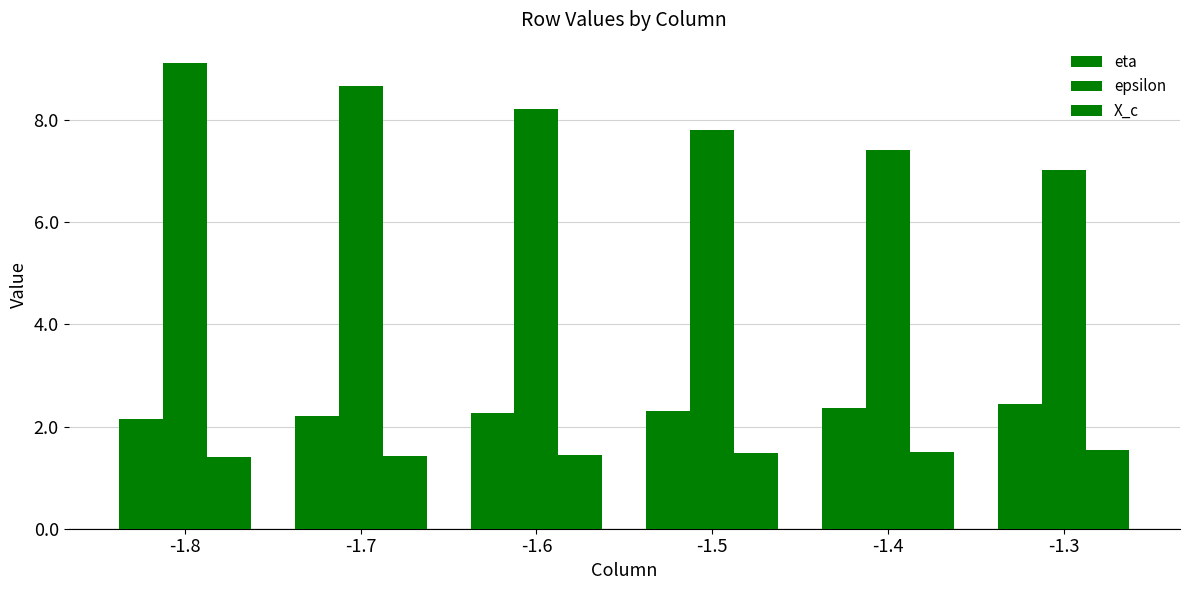

How many data points does each series have?

6